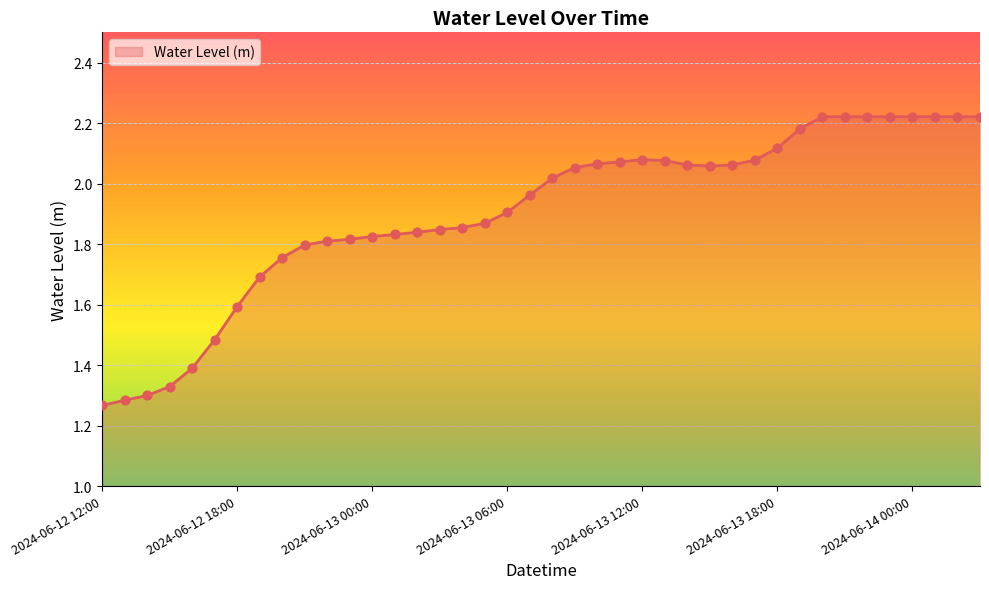

What is the difference between the maximum and minimum values?

1.0